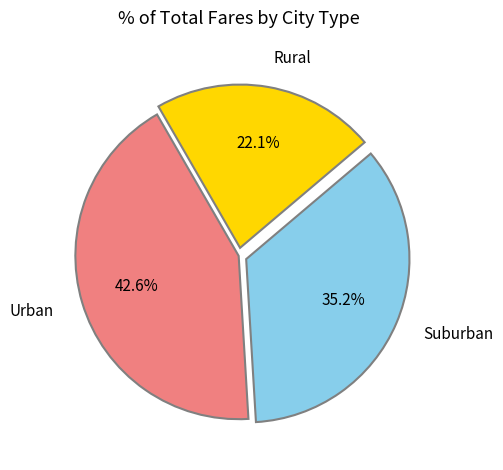

Count the number of slices in the pie.

3